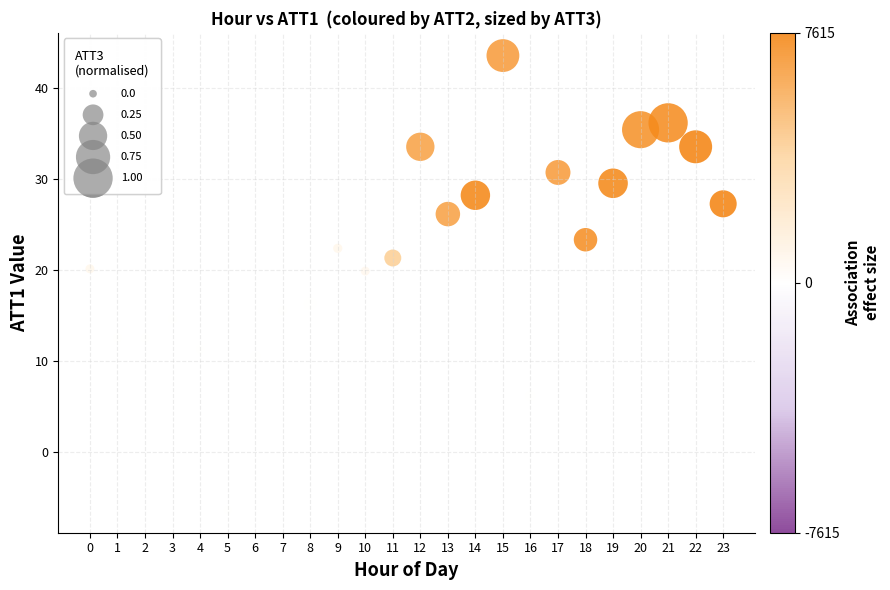

What is the range of Y values (max minus min)?

49.8